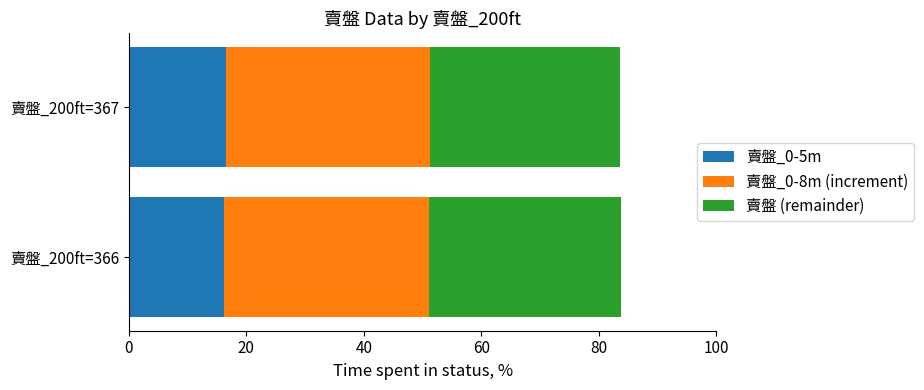

What is the highest value of the 賣盤_0-5m series?

16.5